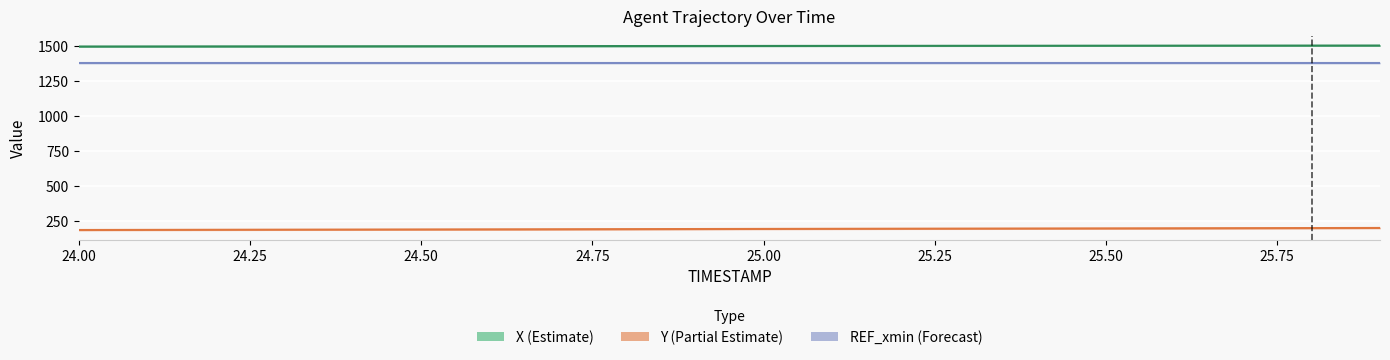

At how many categories does at least one series exceed 1452?

20